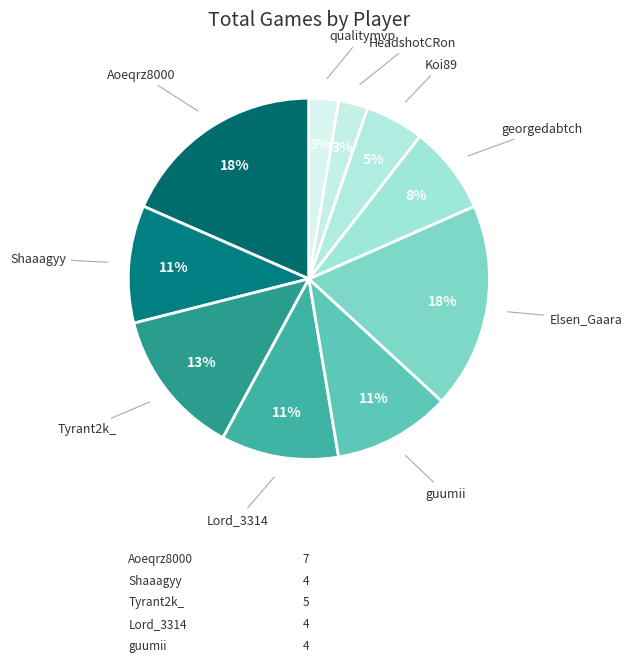

Count the number of slices in the pie.

10